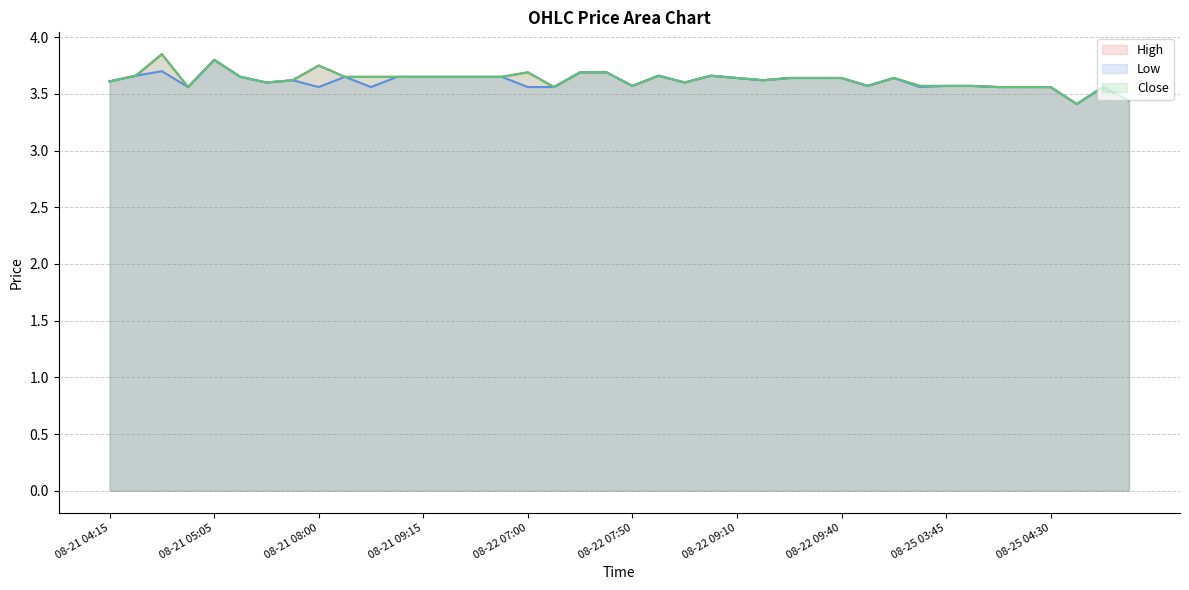

At how many categories does at least one series exceed 3?

40